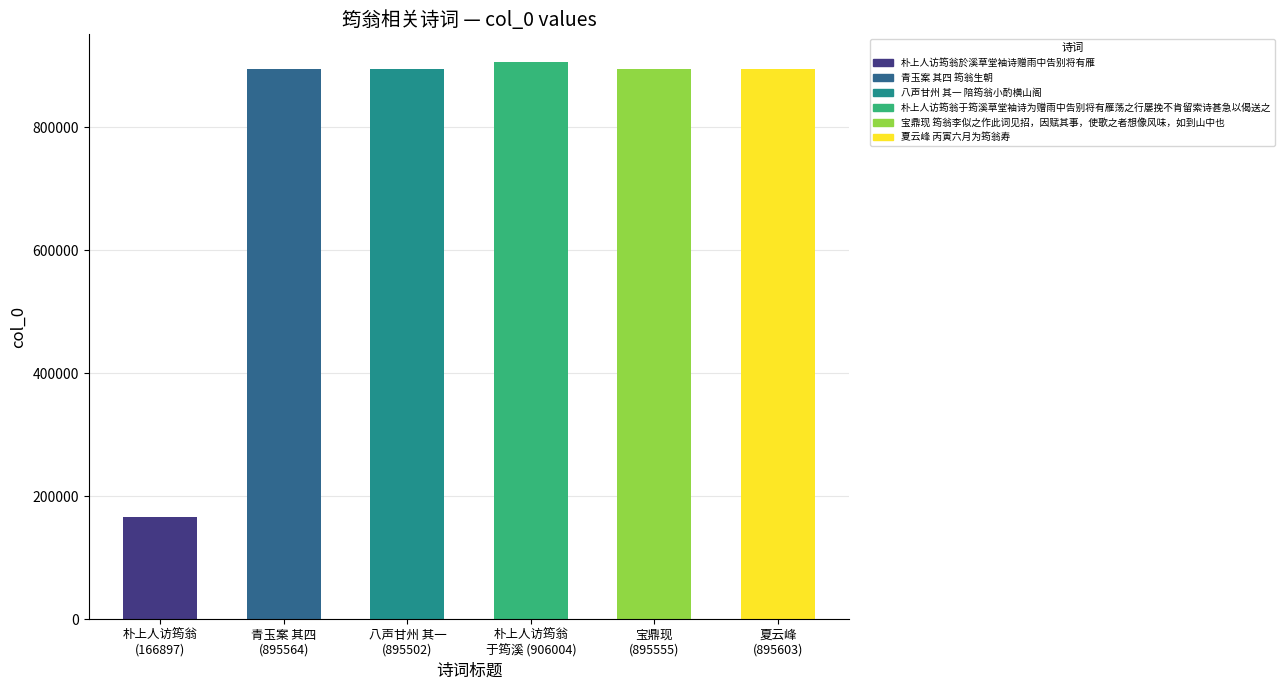

Is it true that the value at 青玉案 其四 筠翁生朝 is 895564?

True